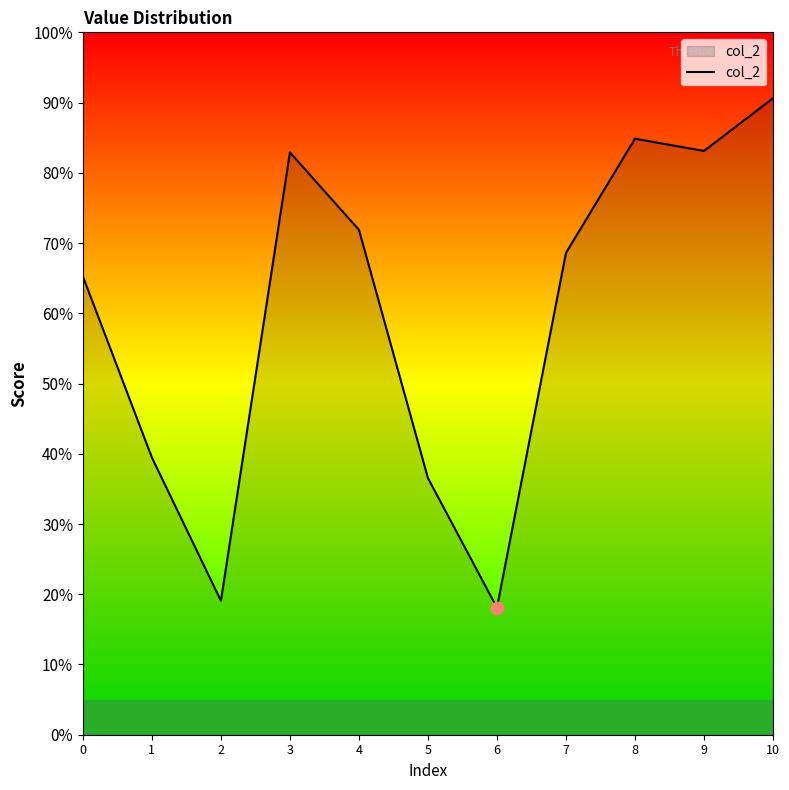

What is the change in value from 3 to 6?

-0.6